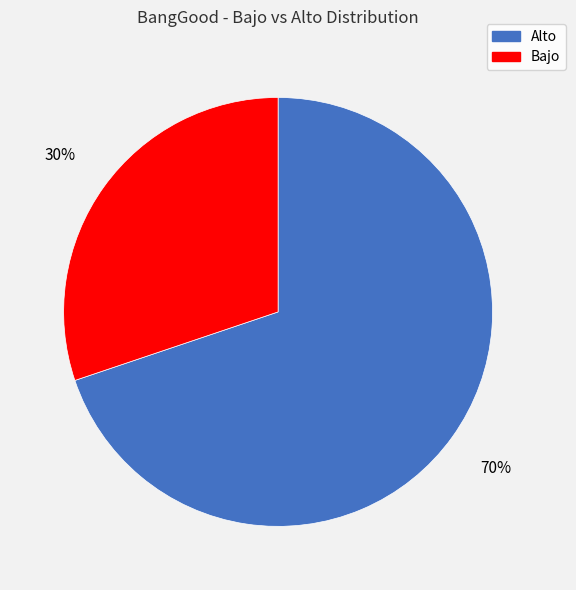

How many segments does this pie chart have?

2